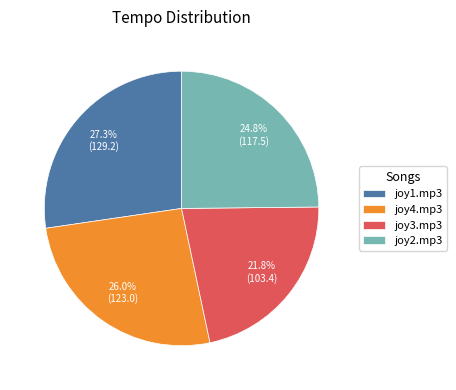

Is there a majority slice in this chart?

No